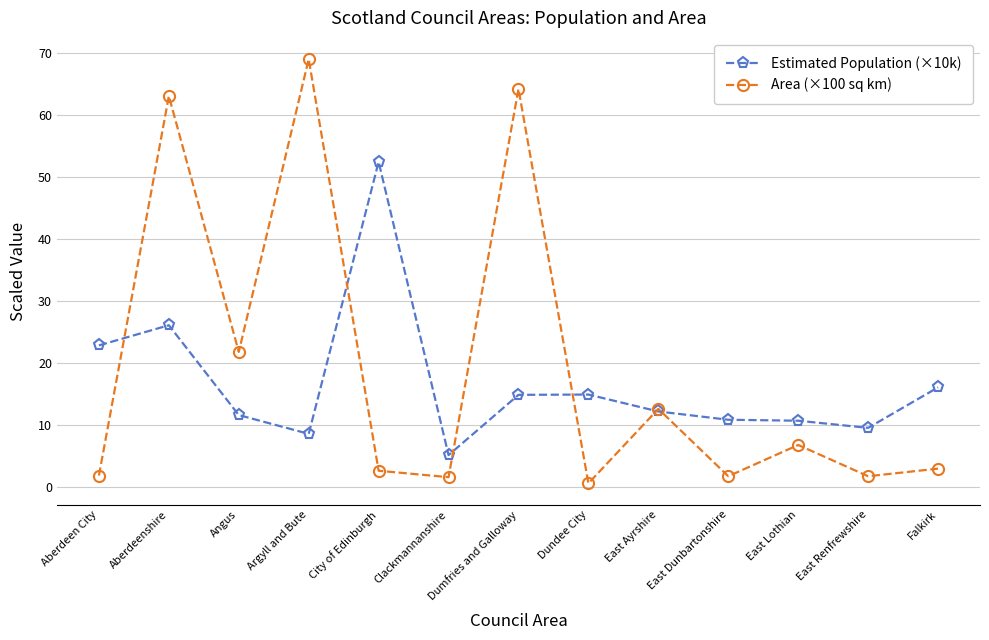

Where is the first local minimum for Estimated Population (×10k)?

Argyll and Bute